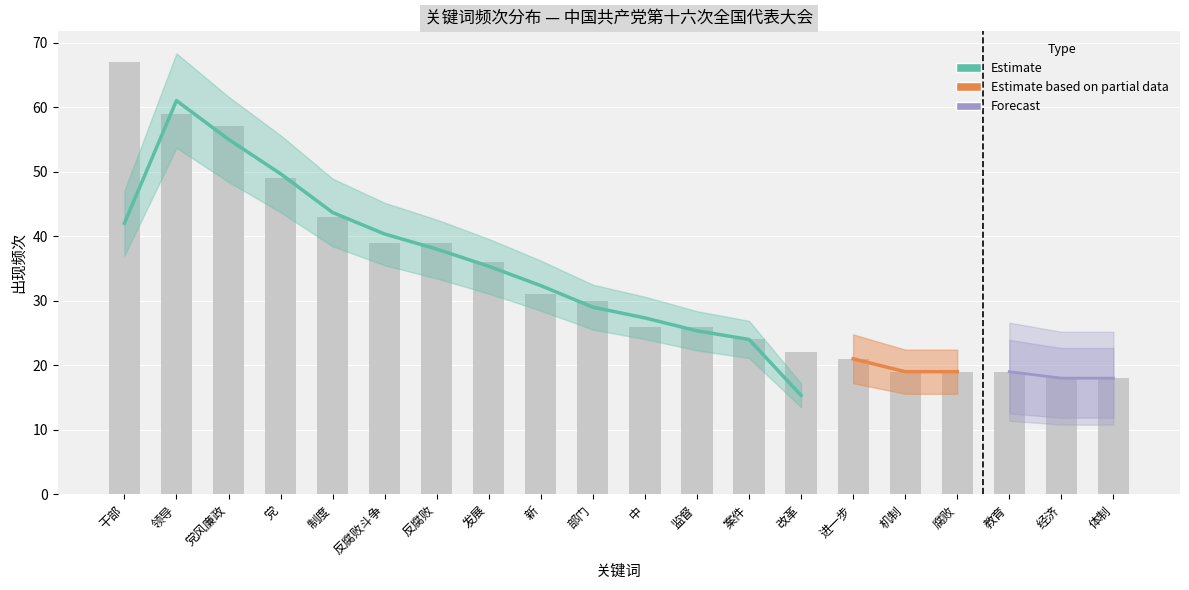

What is the label of the 1st bar from the right?

体制